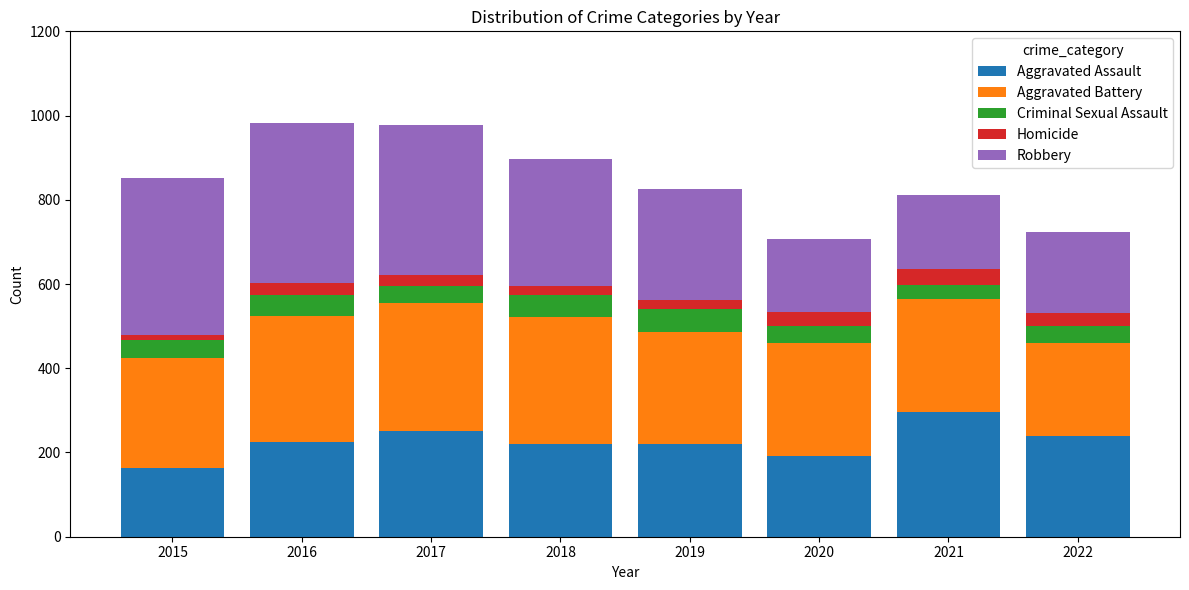

Count the number of categories in the chart.

8